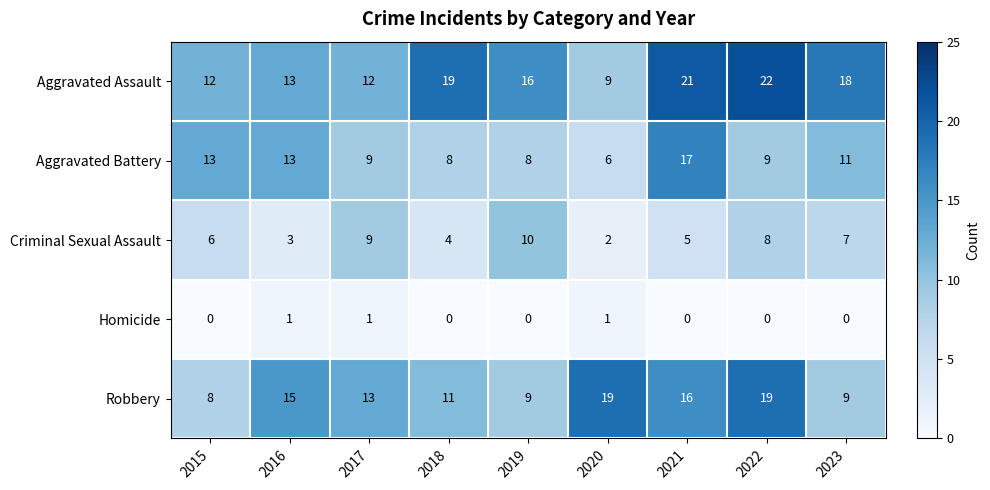

What is the difference between the highest and lowest values at 2022?

22